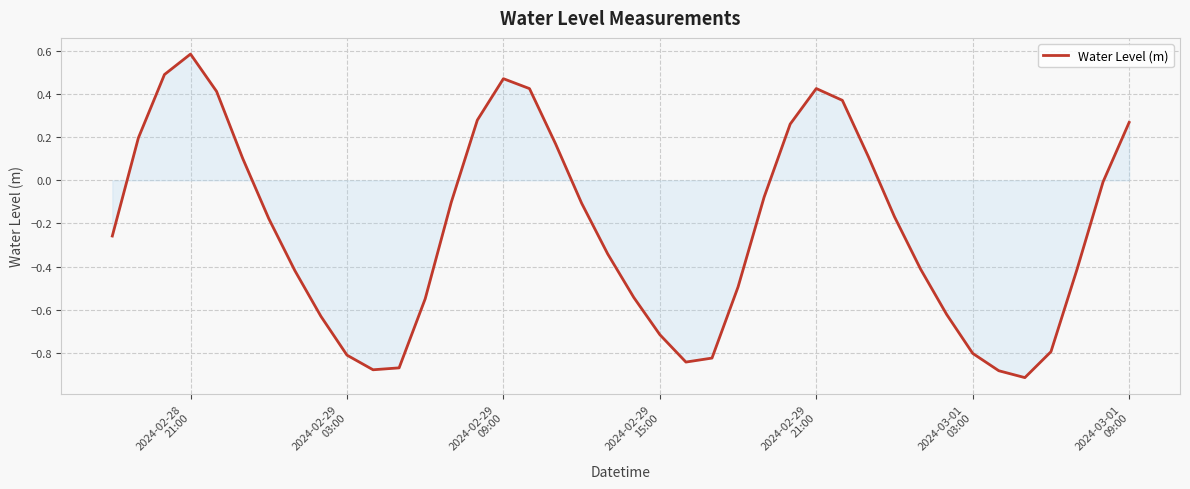

What is the difference between the maximum and minimum values?

1.5